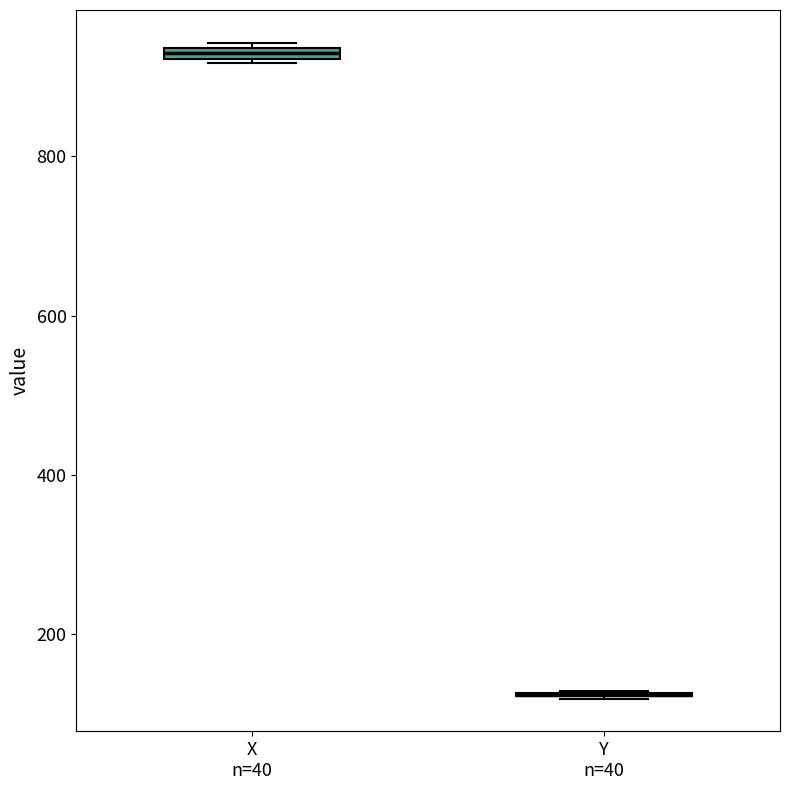

Where is the upper edge of the box for X n=40 on the y-axis? The values are not printed on the chart, so give them approximately, as read against the axis.

940